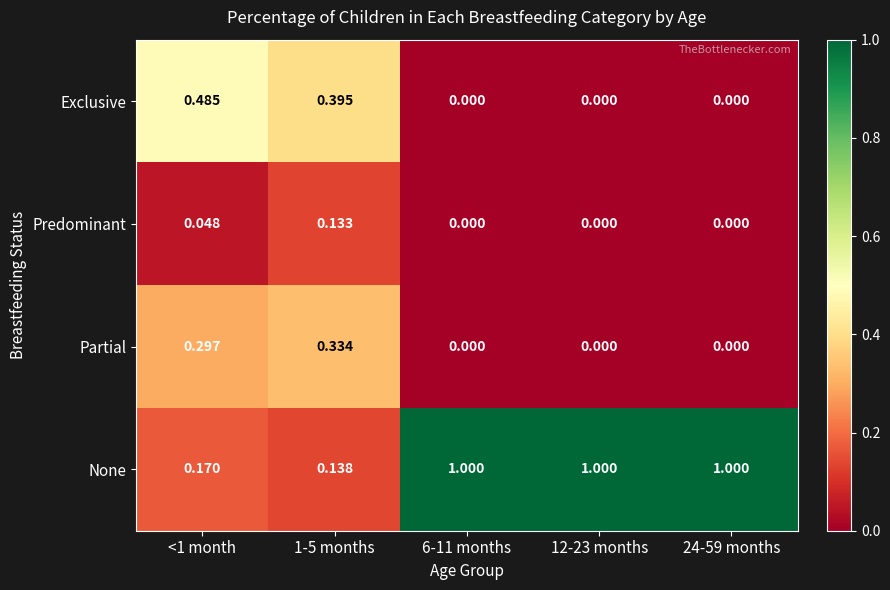

Between 1-5 months and 24-59 months, which series saw the biggest shift?

None